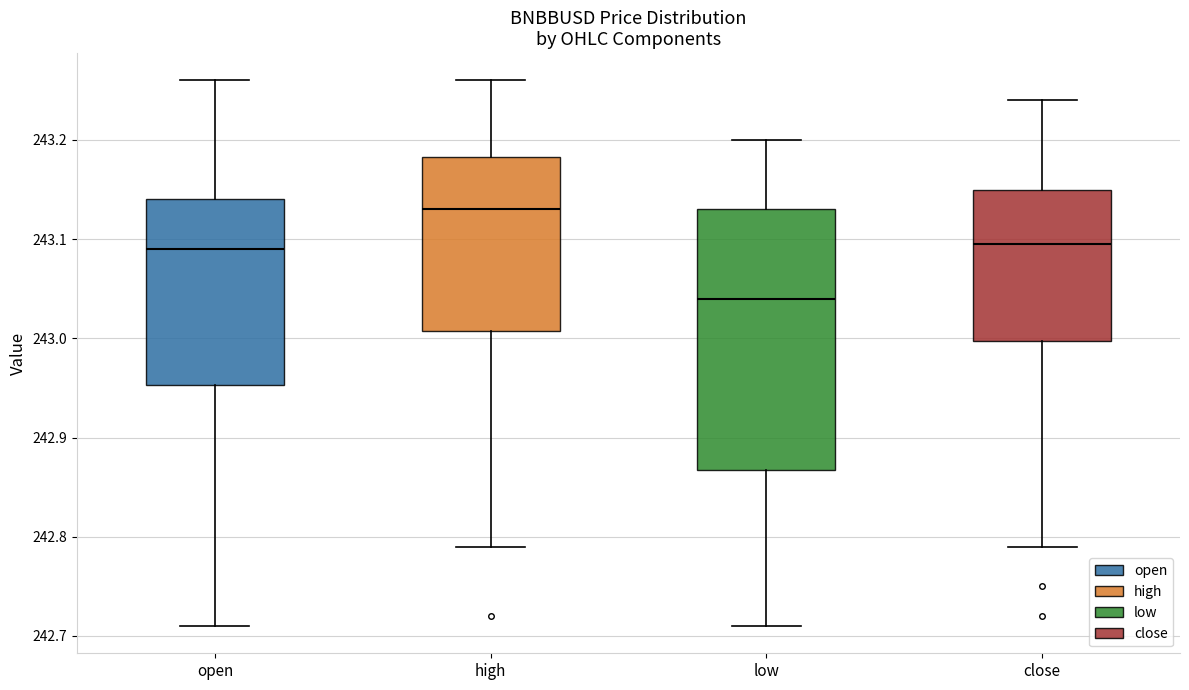

Reading left to right, read every box against the y-axis: the position of its median line, the range the box covers, and the ends of its whiskers. The values are not printed on the chart, so give them approximately, as read against the axis.

open: median 243.09, box 242.95 to 243.14, whiskers 242.71 to 243.26
high: median 243.13, box 243.01 to 243.18, whiskers 242.79 to 243.26
low: median 243.04, box 242.87 to 243.13, whiskers 242.71 to 243.20
close: median 243.10, box 243.00 to 243.15, whiskers 242.79 to 243.24